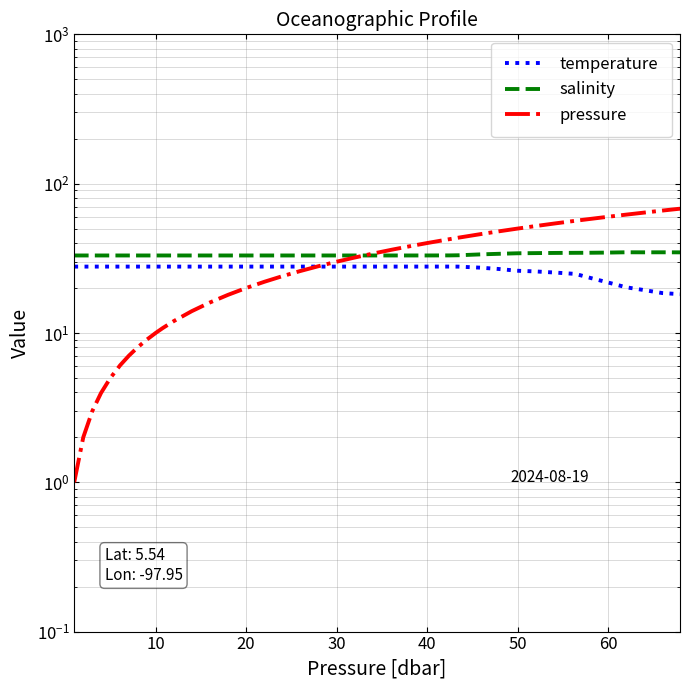

What is the value of the temperature point at the 13th from the left?

27.8